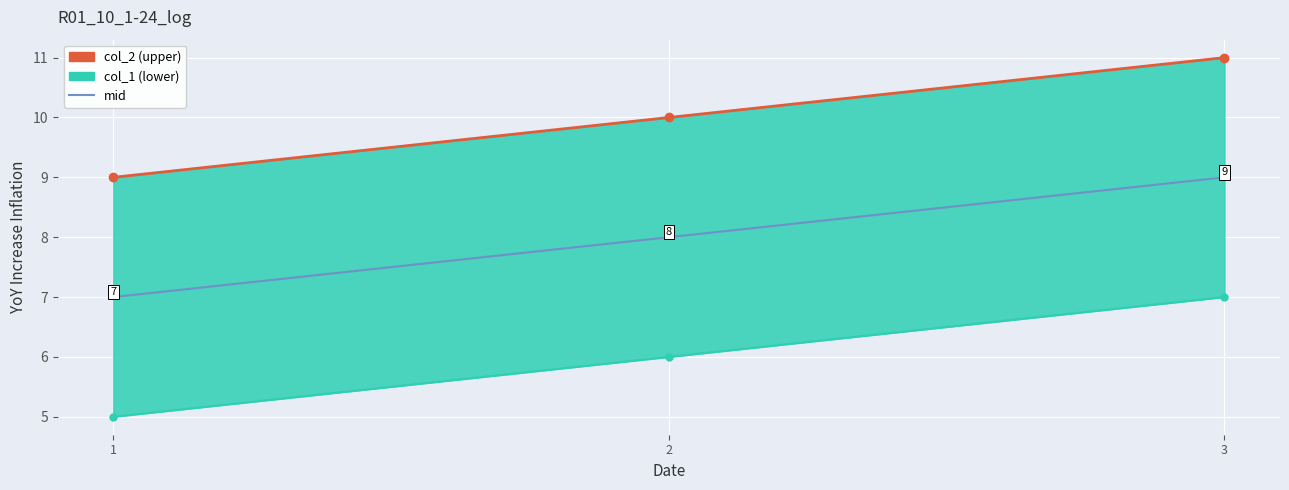

What is the minimum value for col_1_lower?

5